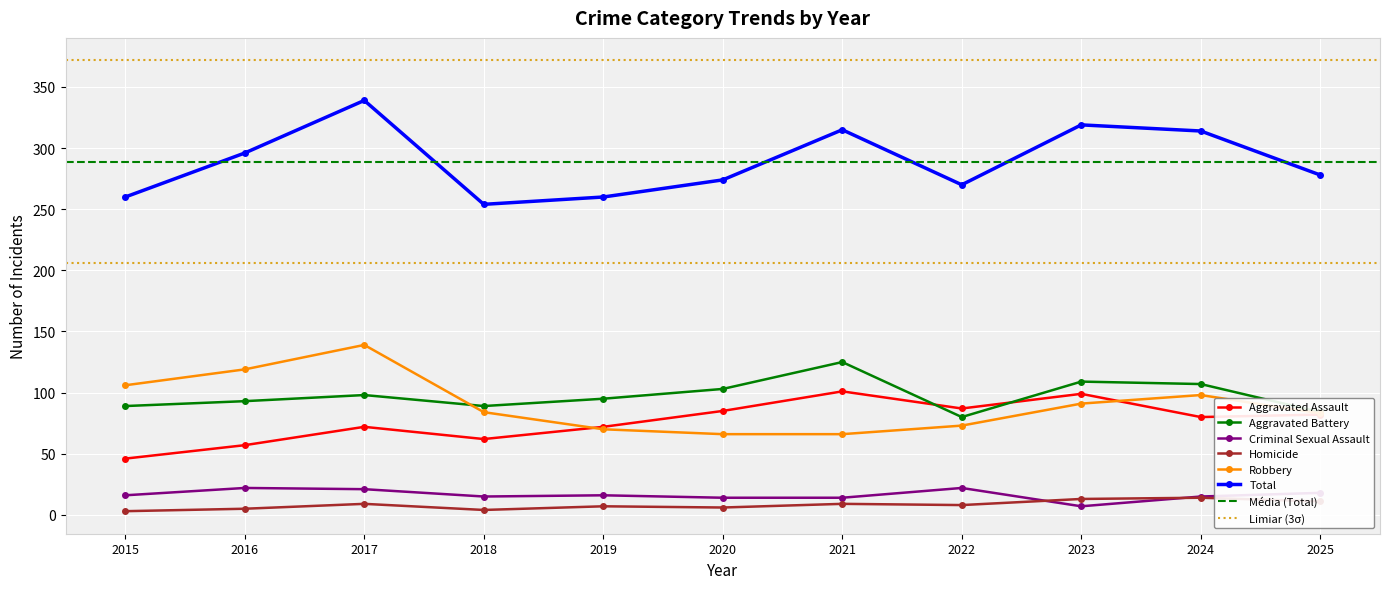

True or false: Aggravated Assault and Criminal Sexual Assault intersect in this chart.

False